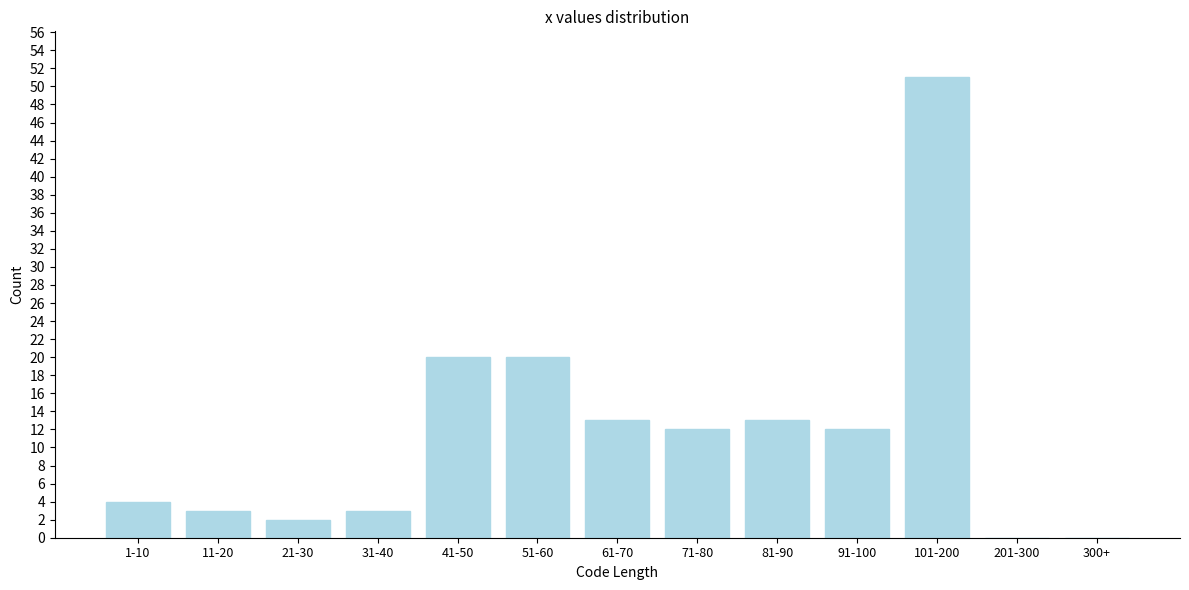

Reading left to right, list all the values displayed in this chart.

1-10=4	11-20=3	21-30=2	31-40=3	41-50=20	51-60=20	61-70=13	71-80=12	81-90=13	91-100=12	101-200=51	201-300=0	300+=0